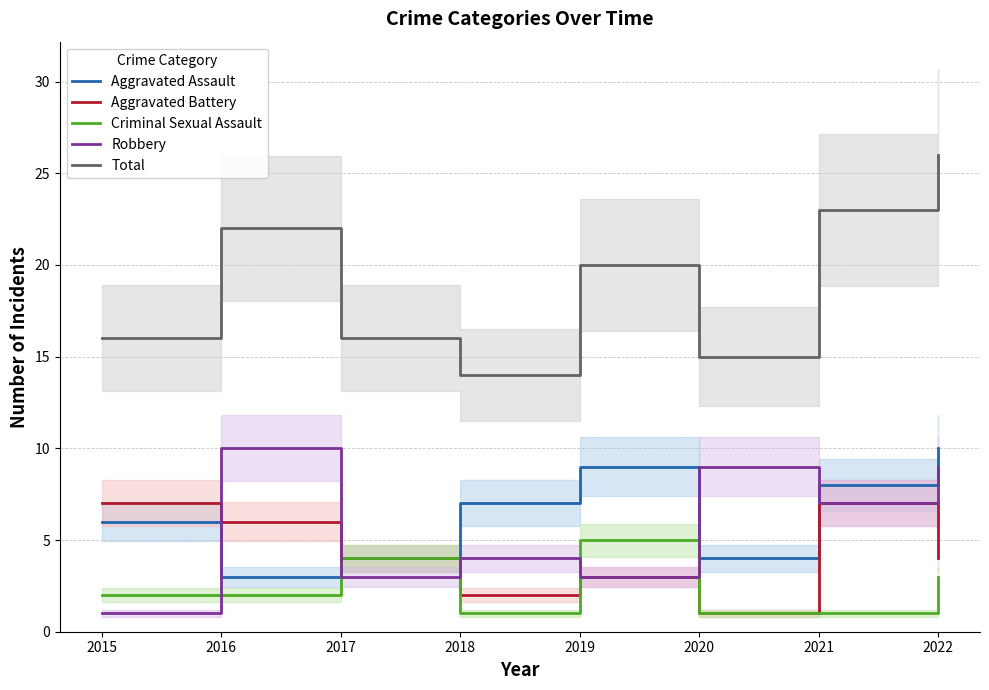

List the series in order of their peak value, highest first.

Total, Aggravated Assault, Robbery, Aggravated Battery, Criminal Sexual Assault